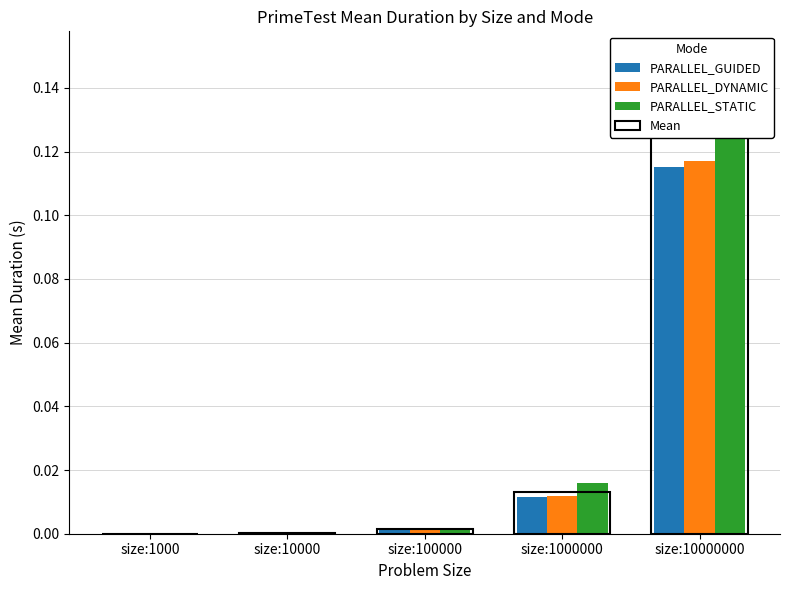

At which label is PARALLEL_GUIDED closest to 0?

size:1000